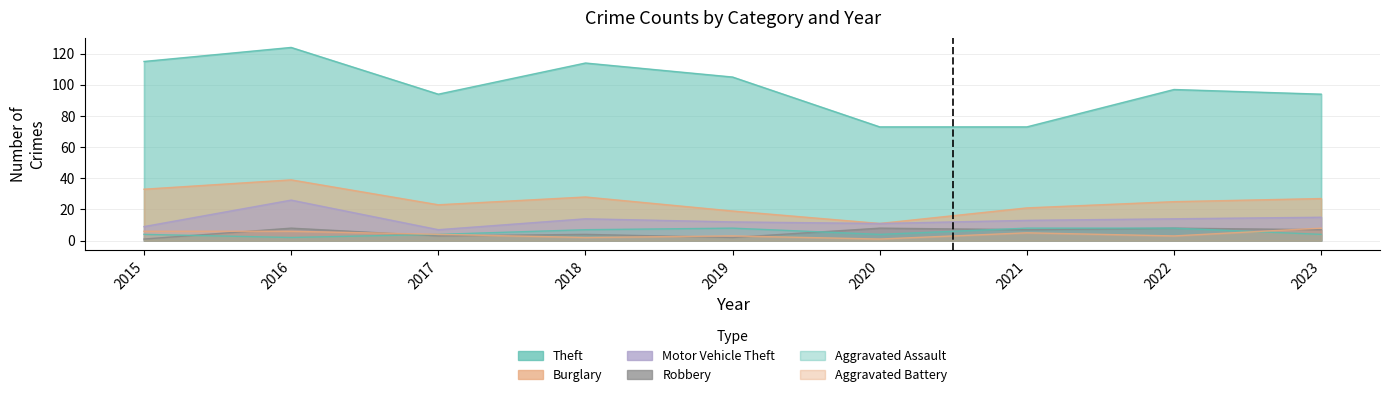

At which label does Theft reach its peak?

2016